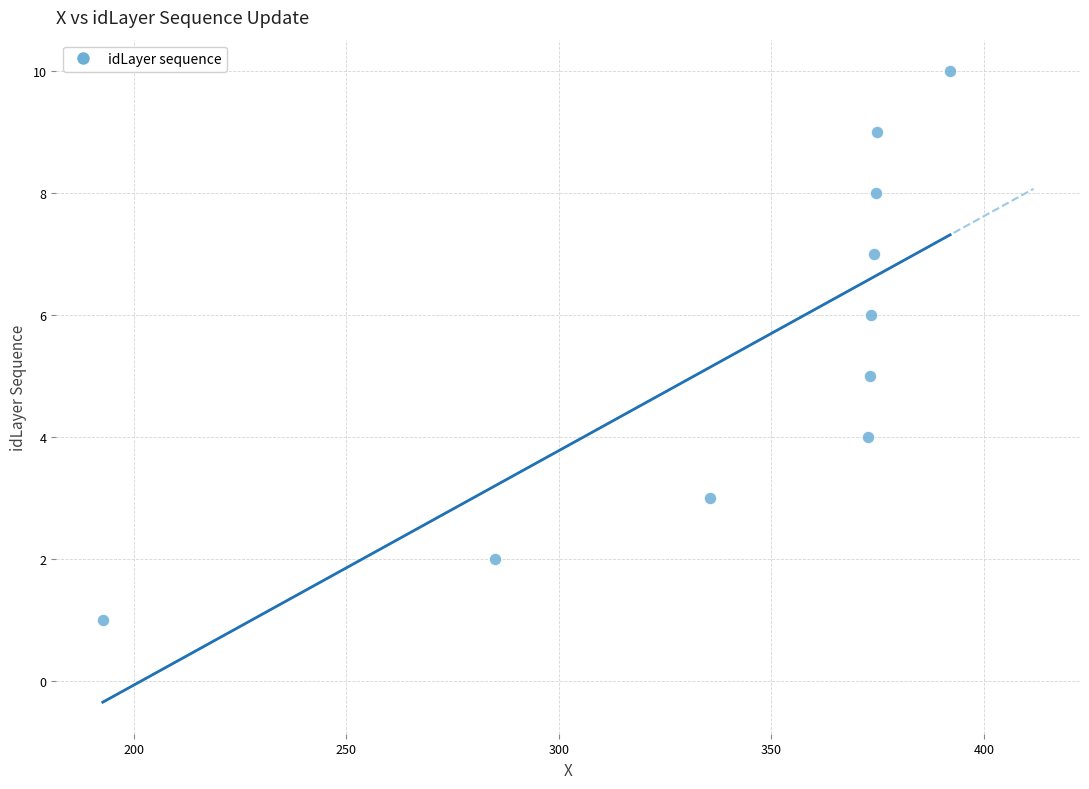

What is the range of Y values (max minus min)?

9